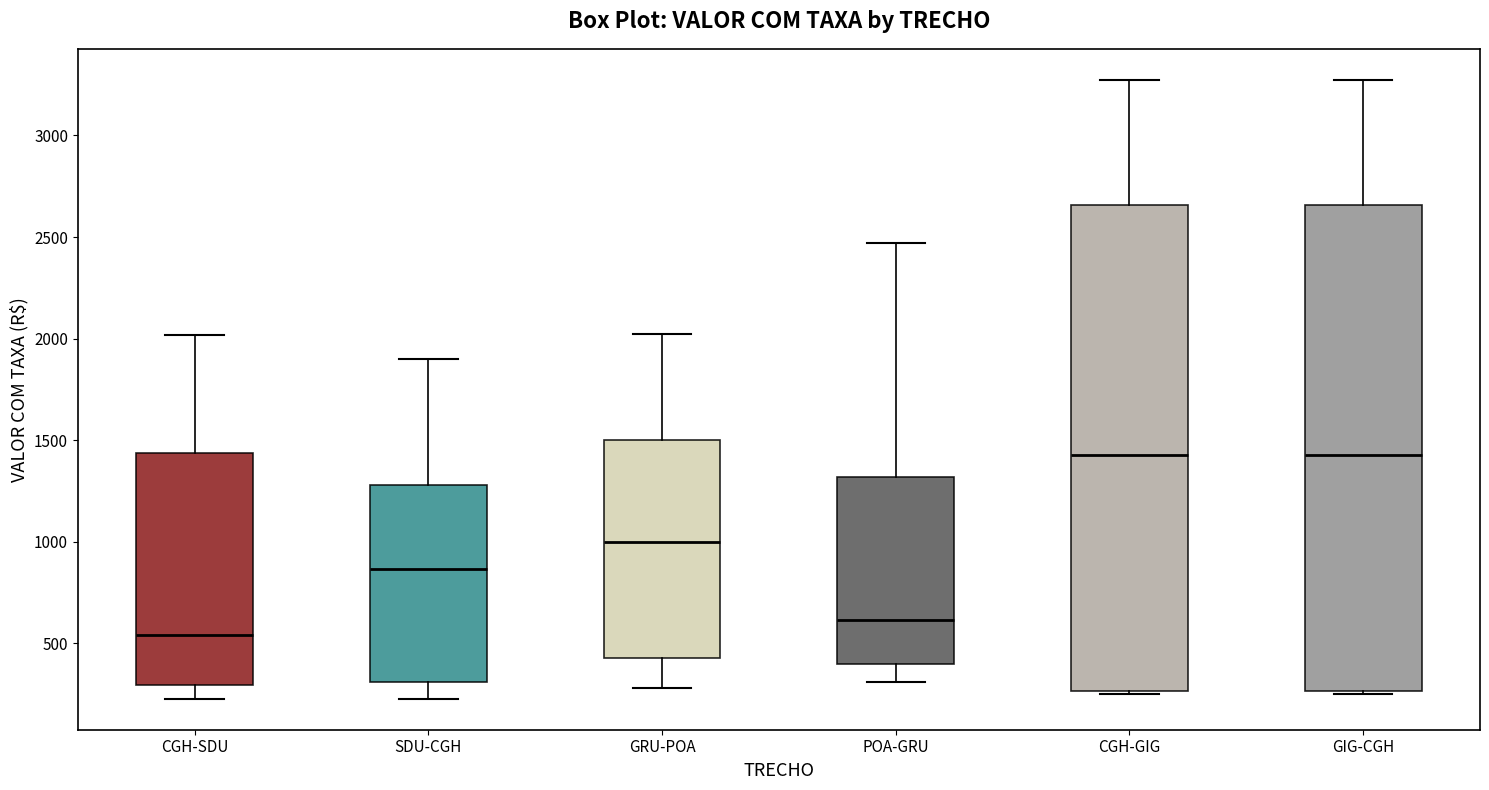

Reading left to right, read every box against the y-axis: the position of its median line, the range the box covers, and the ends of its whiskers. The values are not printed on the chart, so give them approximately, as read against the axis.

CGH-SDU: median 550, box 300 to 1450, whiskers 250 to 2000
SDU-CGH: median 850, box 300 to 1300, whiskers 250 to 1900
GRU-POA: median 1000, box 400 to 1500, whiskers 300 to 2000
POA-GRU: median 600, box 400 to 1300, whiskers 300 to 2450
CGH-GIG: median 1450, box 250 to 2650, whiskers 250 (just below the box's lower edge) to 3250
GIG-CGH: median 1450, box 250 to 2650, whiskers 250 (just below the box's lower edge) to 3250